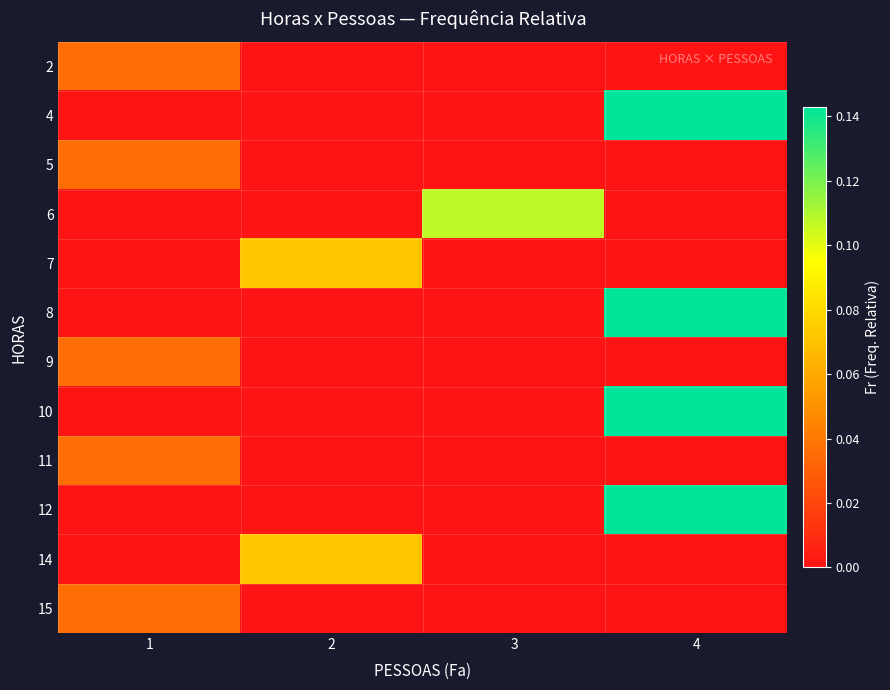

At which category is the sum across all series the highest?

4